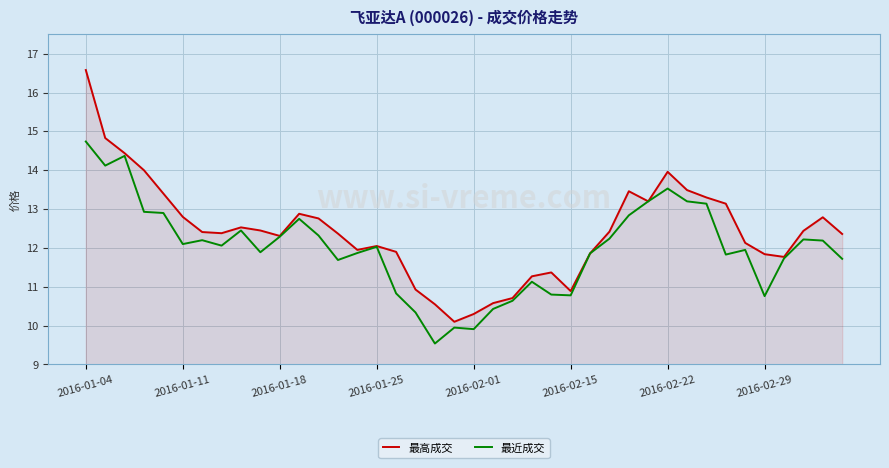

Which series has the widest spread of values?

最高成交